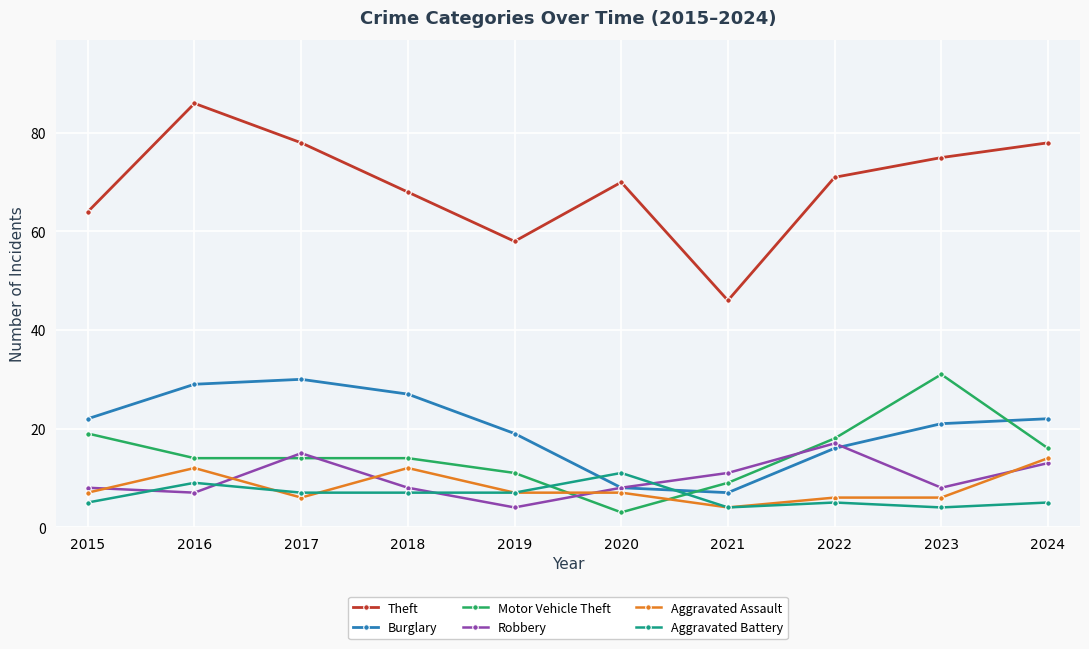

In Burglary, how many points are lower than both neighbors (excluding endpoints)?

1